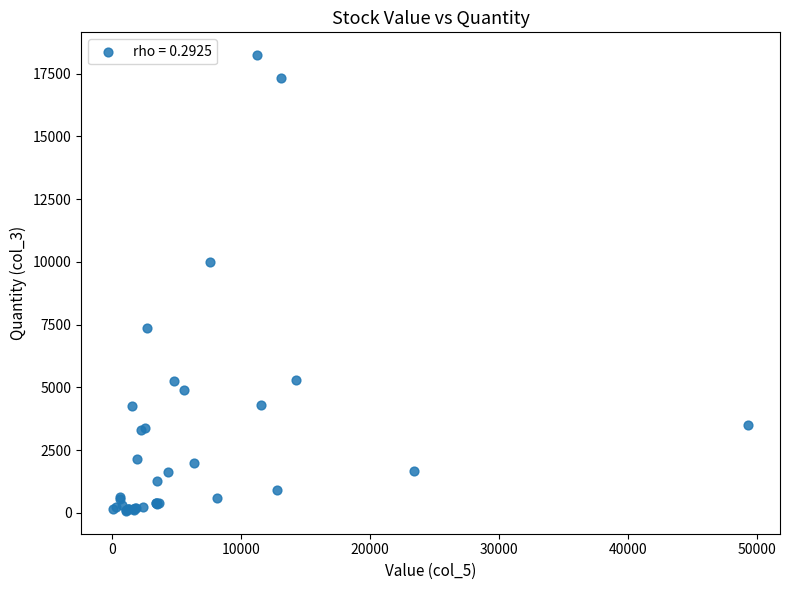

What Y value in the scatter plot is closest to 9154?

10000